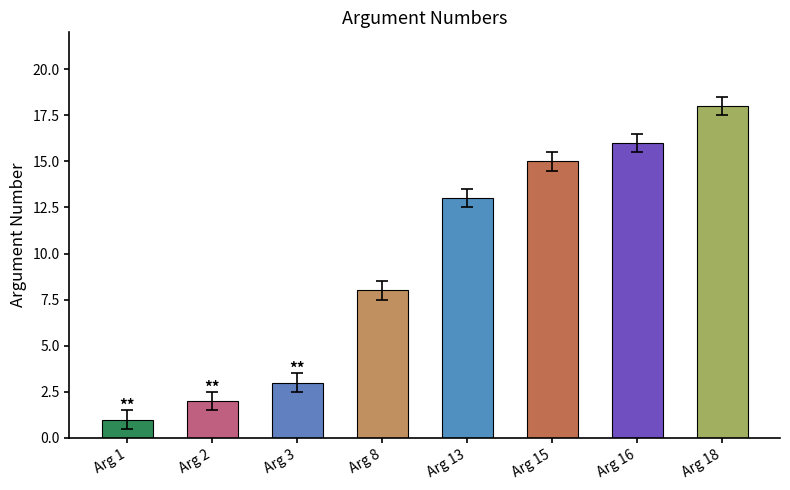

Reading left to right, extract all data points from this chart.

1	2	3	8	13	15	16	18